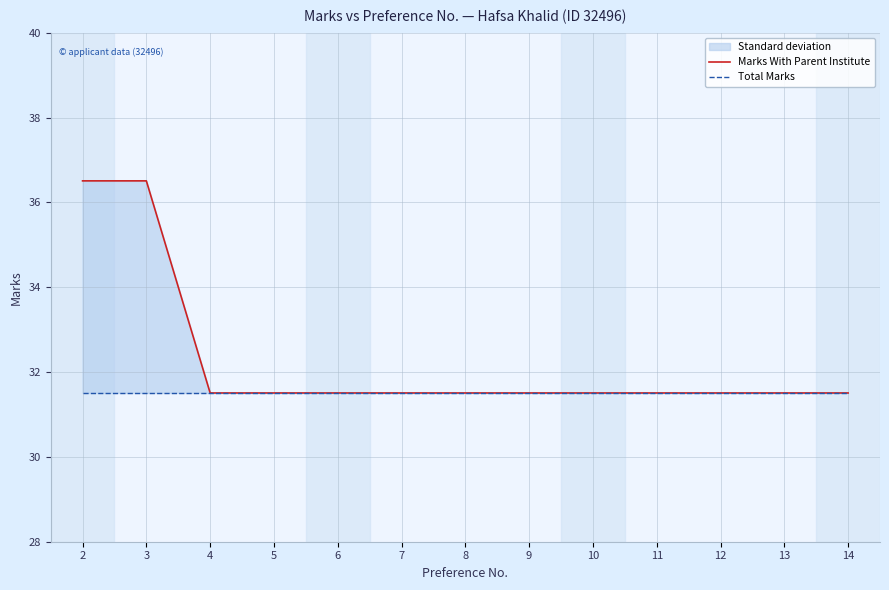

What is the approximate value of Marks With Parent Institute at 10?

31.5